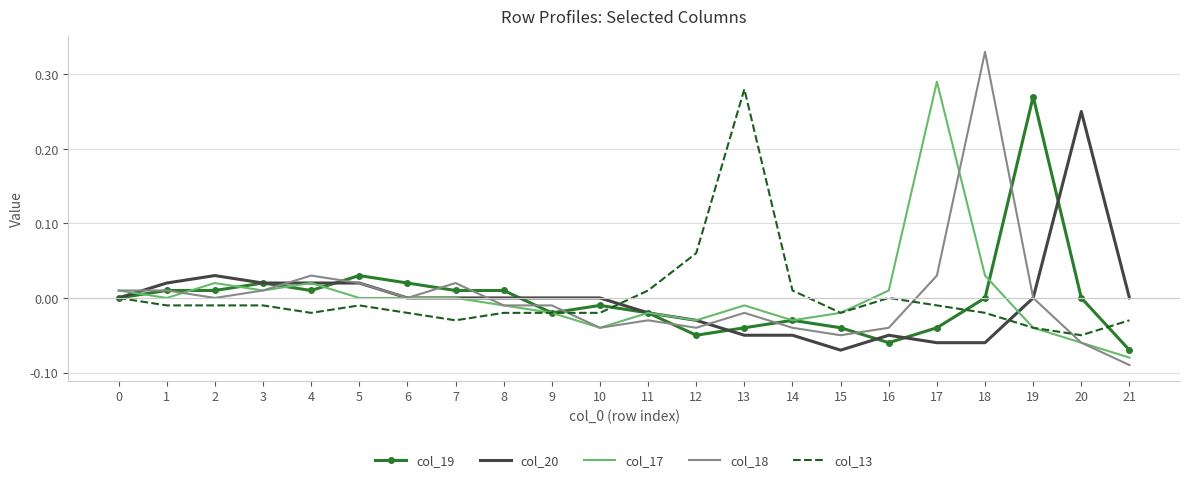

Between which two adjacent categories do col_18 and col_13 first intersect?

9 and 10